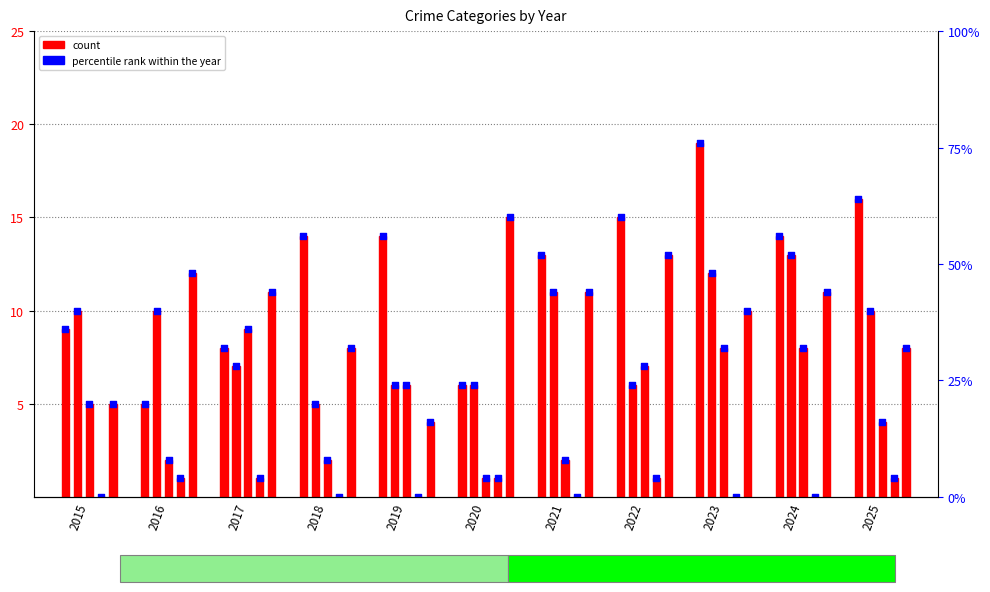

Is the value of Robbery at 2016 greater than the value of Aggravated Battery at 2020?

Yes